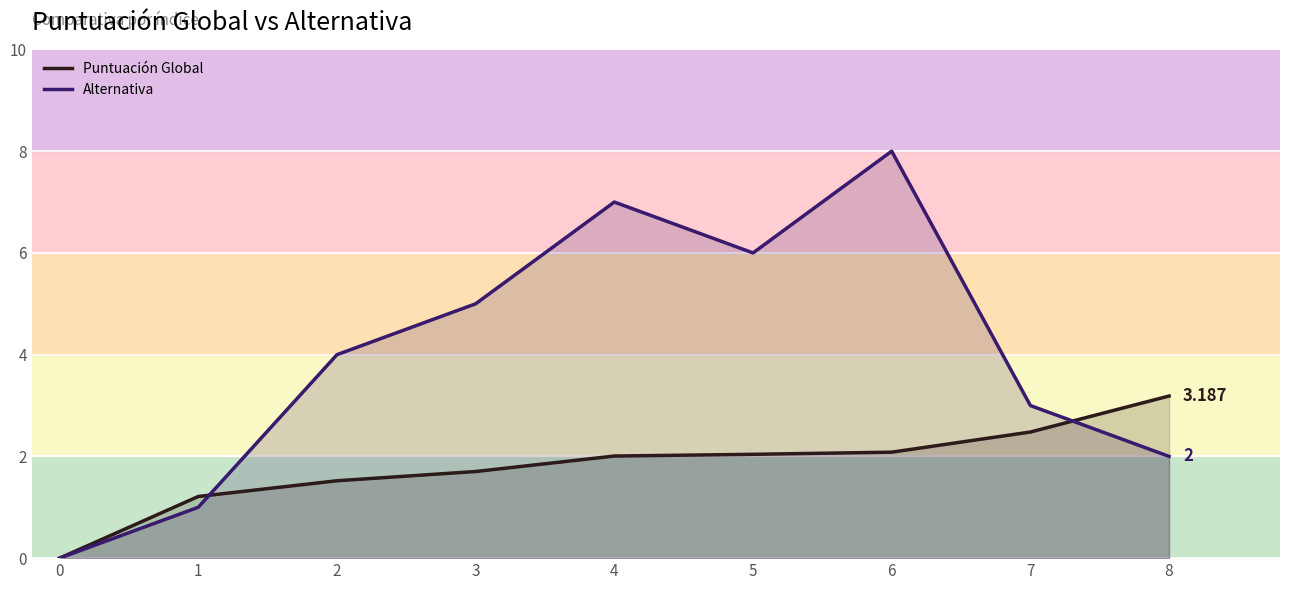

Which series has the widest spread of values?

Alternativa